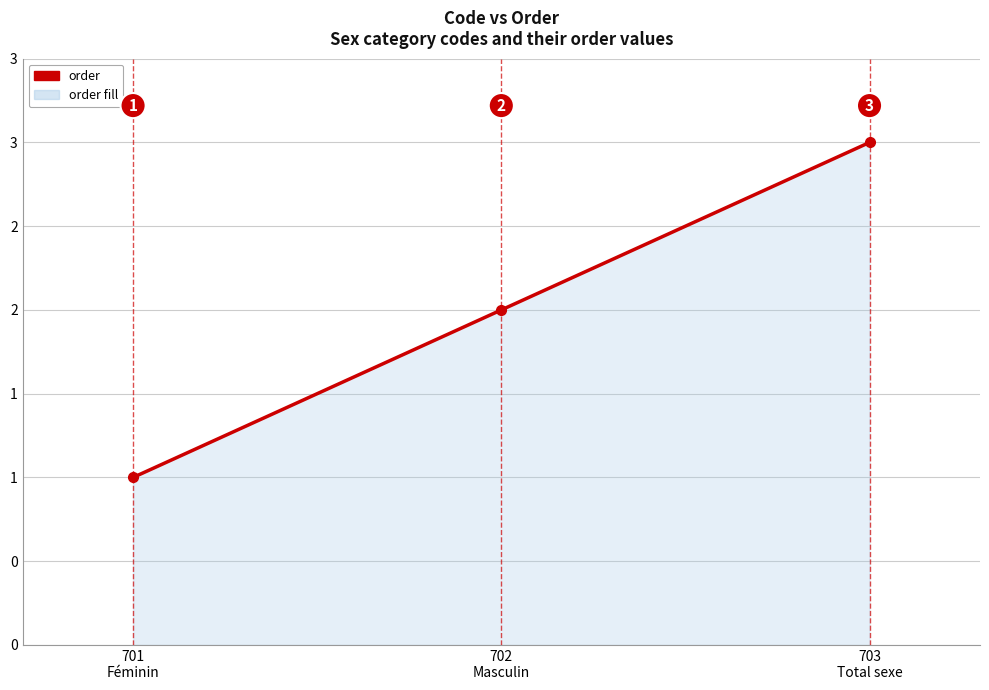

What value does the data have at 701
Féminin?

1